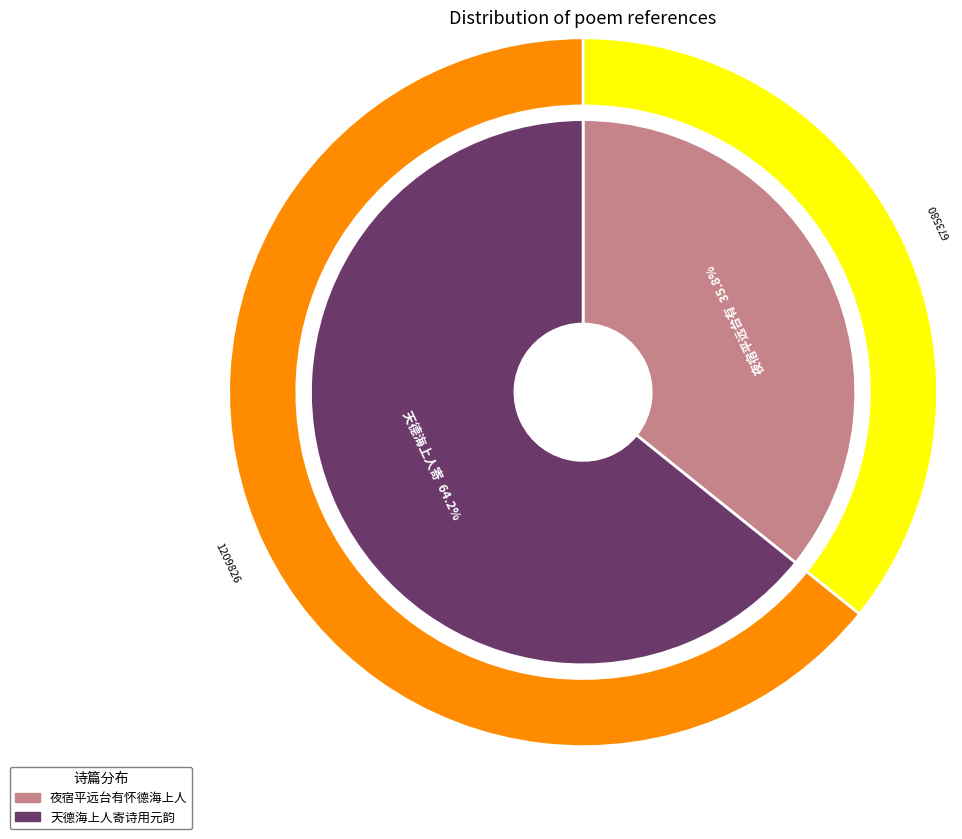

Rank the categories by value from highest to lowest.

天德海上人寄诗用元韵, 夜宿平远台有怀德海上人